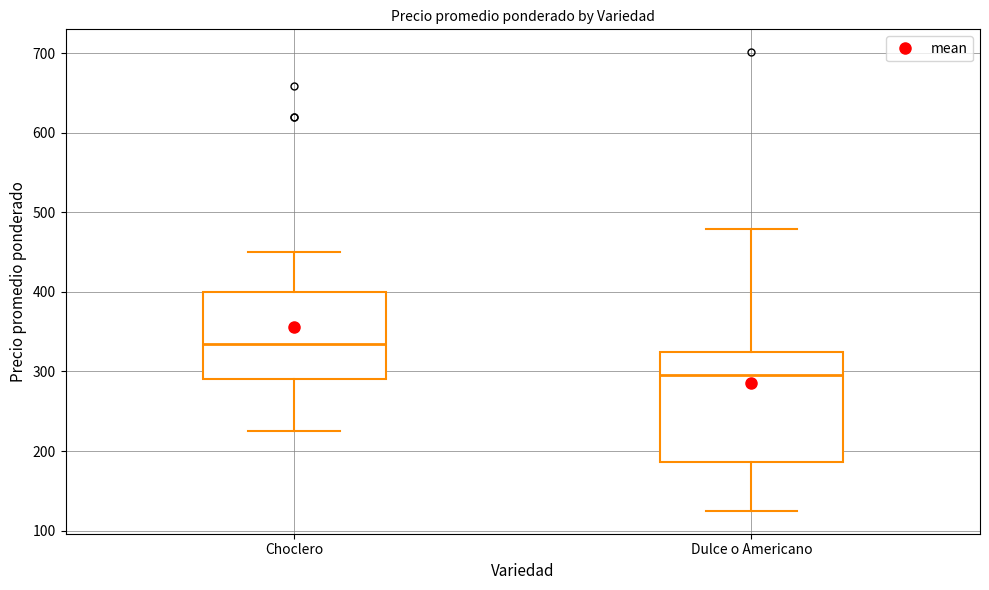

Which box is the tallest, from its lower edge to its upper edge?

Dulce o Americano